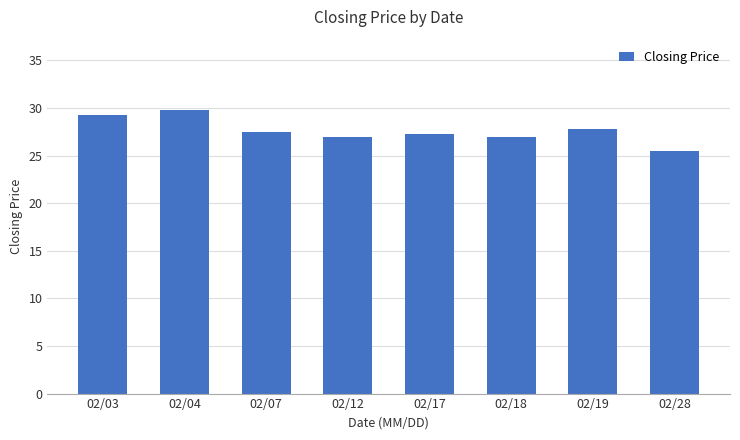

Are the bars horizontal?

No